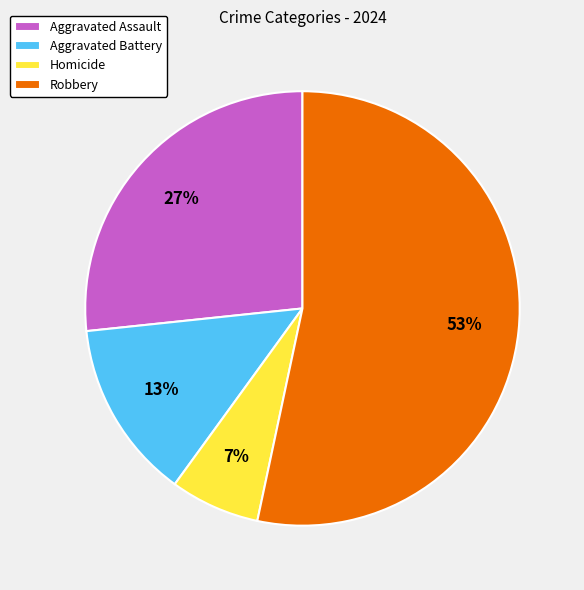

Which slice is the largest?

Robbery